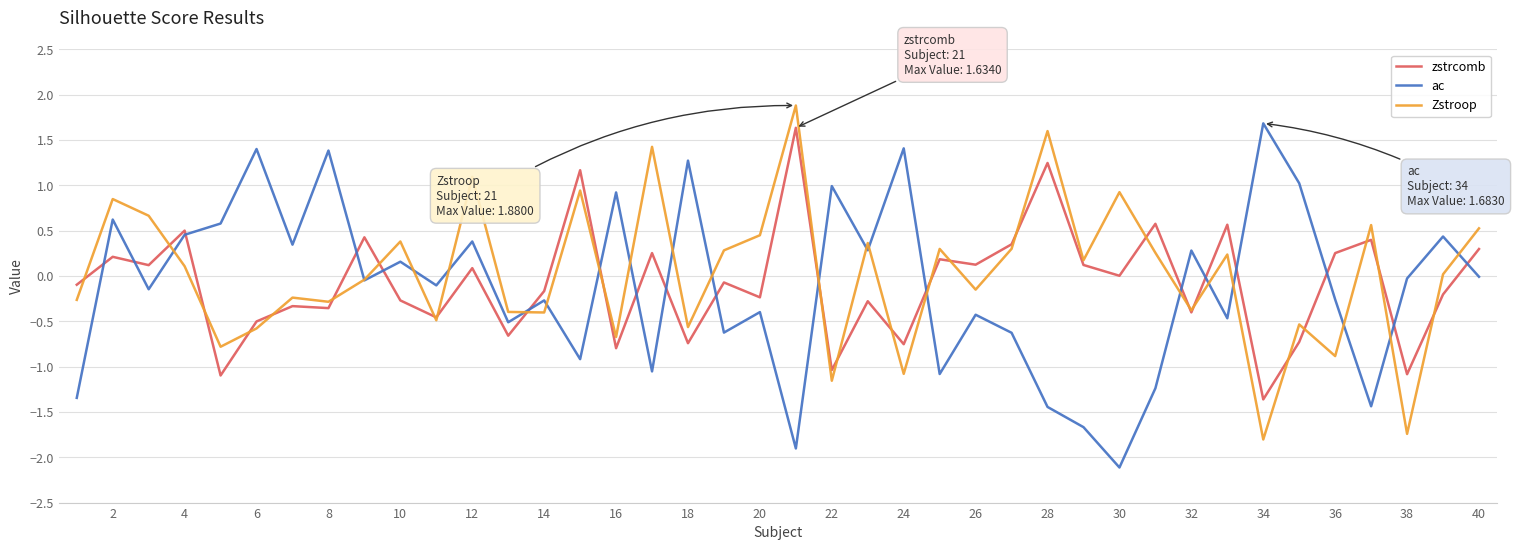

What is the highest value of the Zstroop series?

1.9